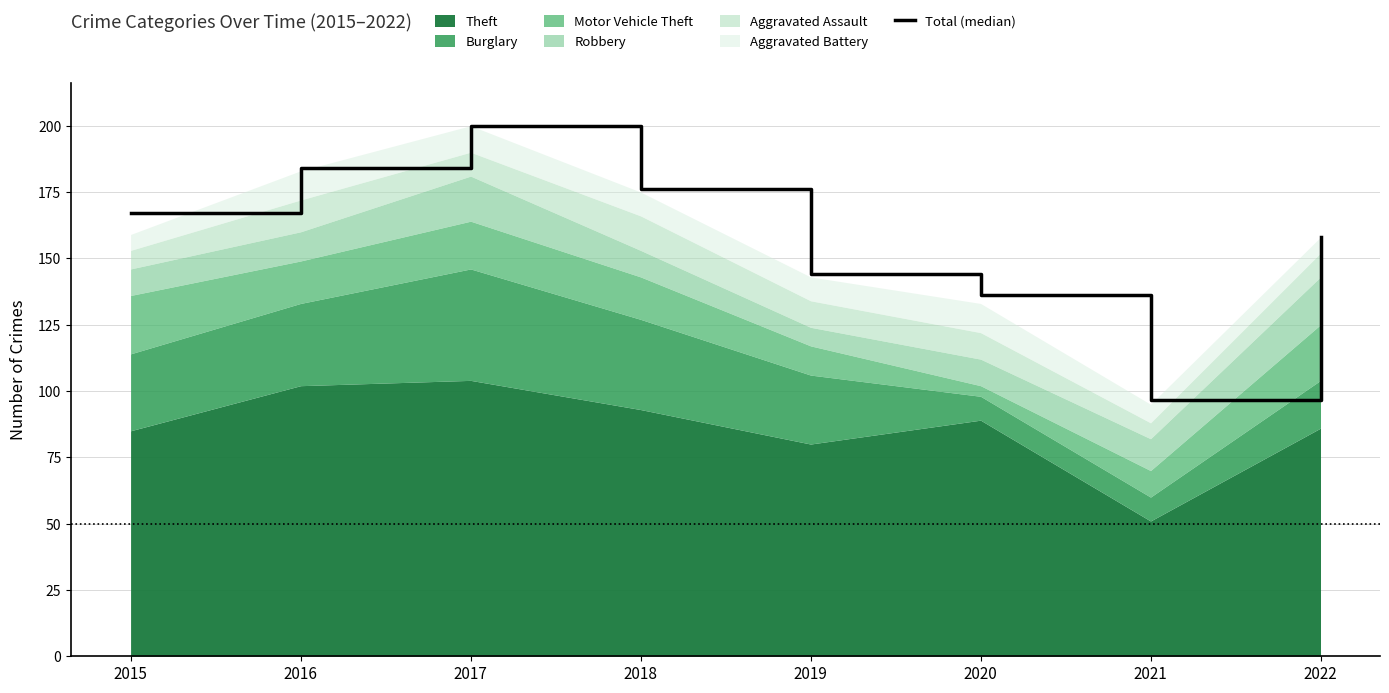

What is the average value?

157.8